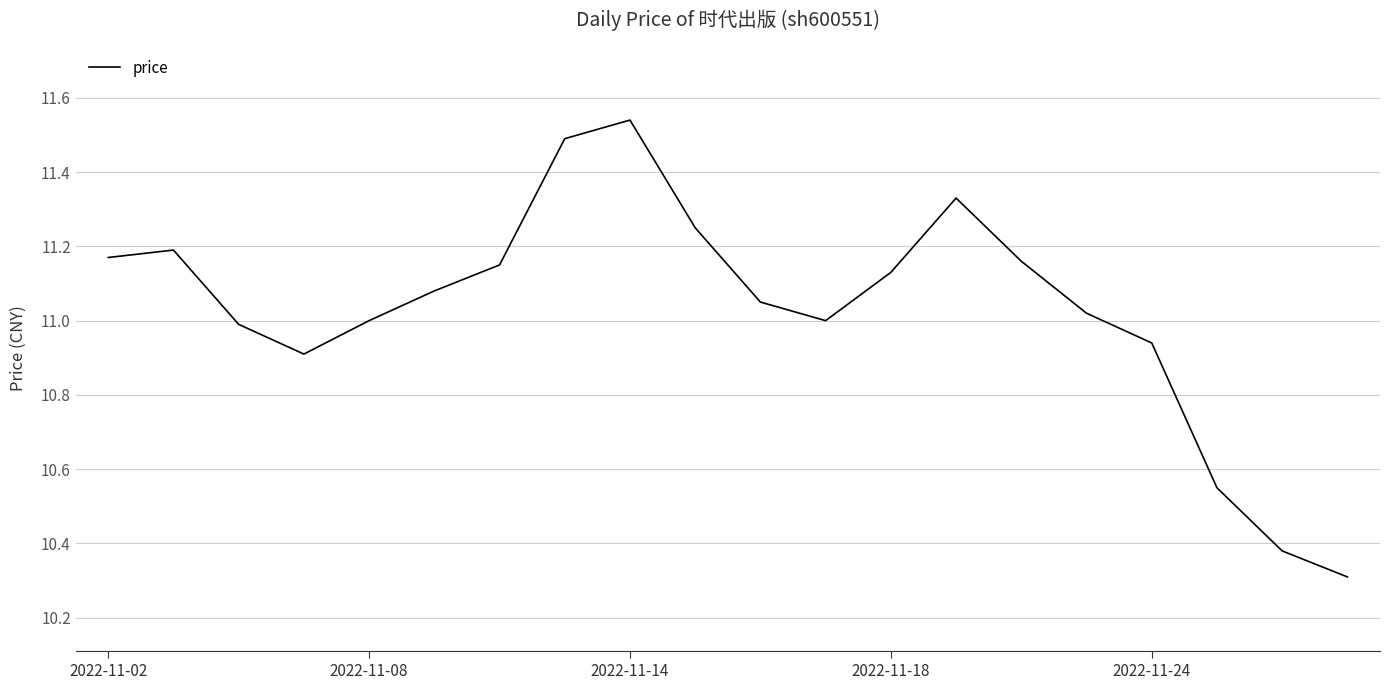

What is the minimum value shown in the chart?

10.3